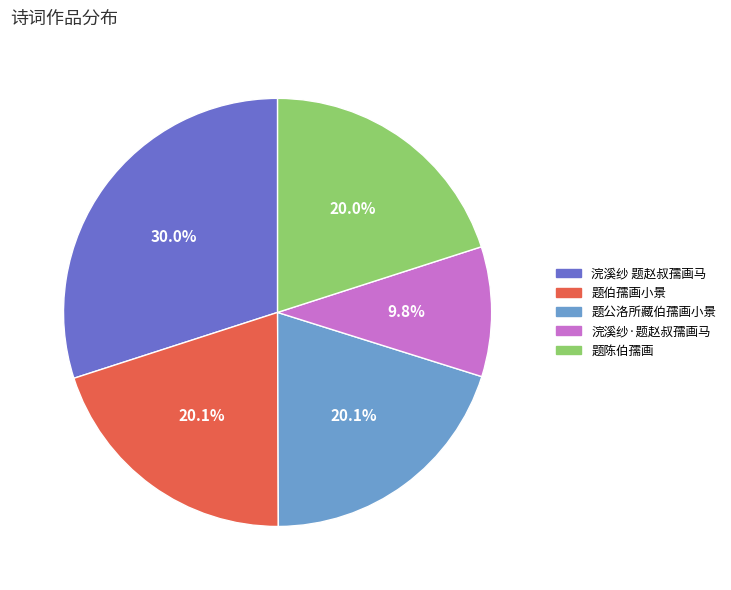

Which category has the biggest portion of the pie?

浣溪纱 题赵叔孺画马